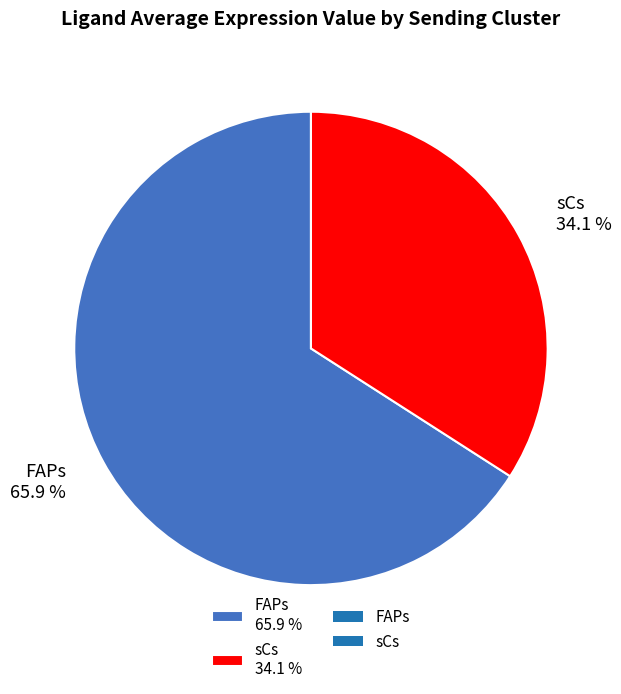

Does any single category account for the majority?

Yes